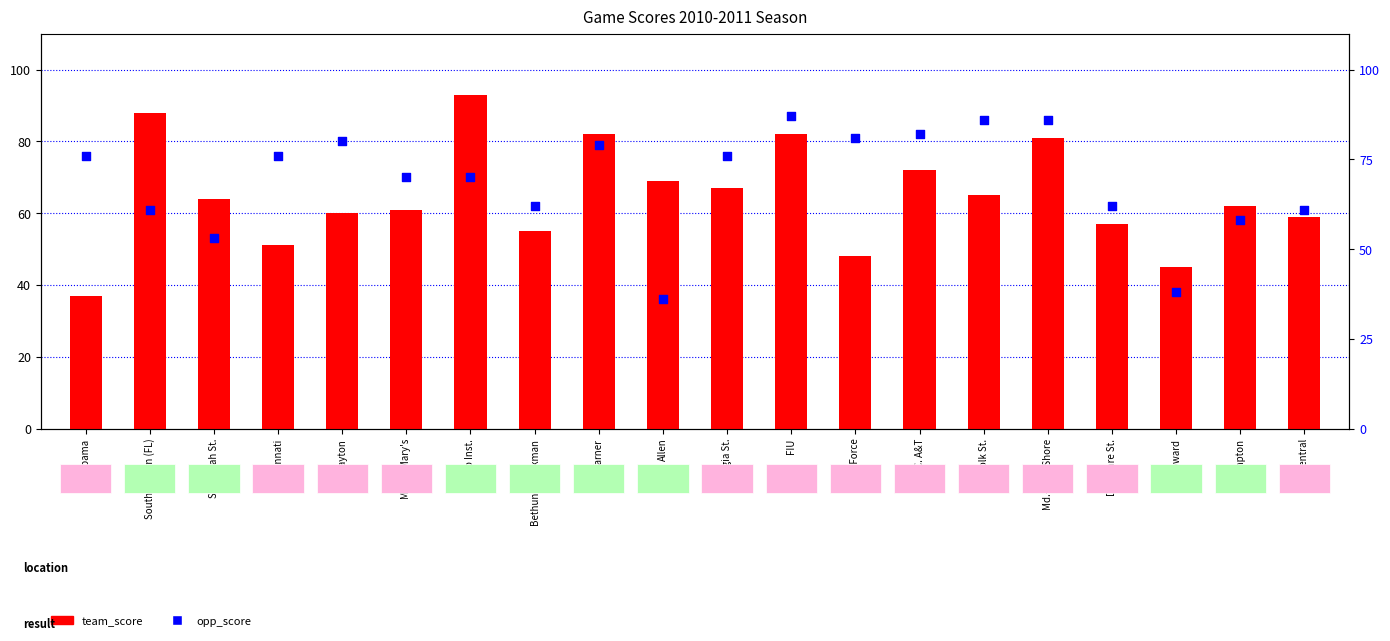

What are all the series names shown in the legend?

team_score, opp_score